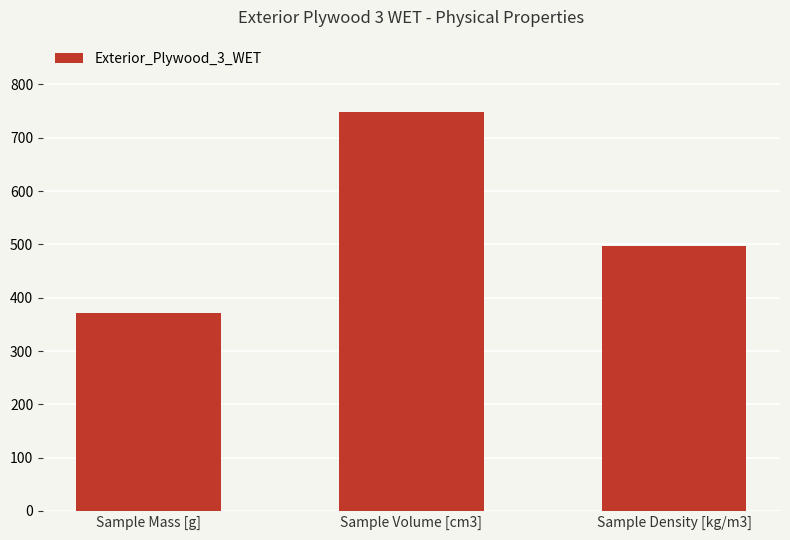

What is the minimum value shown in the chart?

371.8